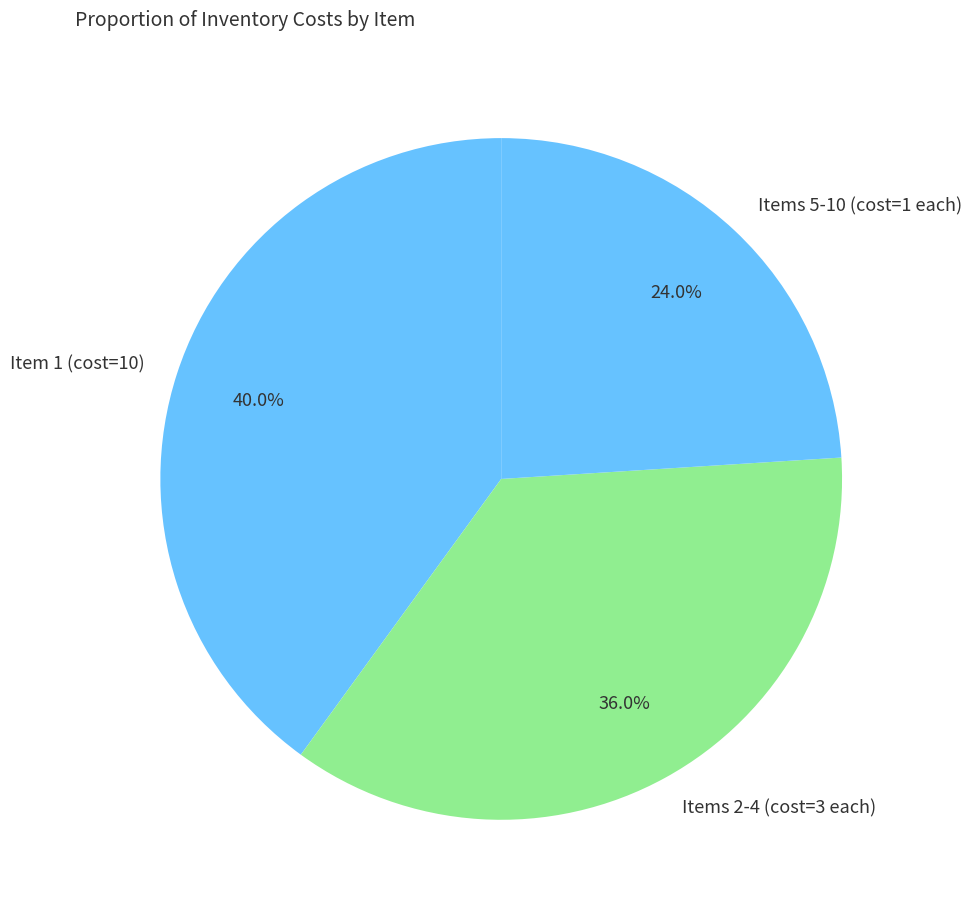

Rank the categories by value from lowest to highest.

Items 5-10 (cost=1 each), Items 2-4 (cost=3 each), Item 1 (cost=10)